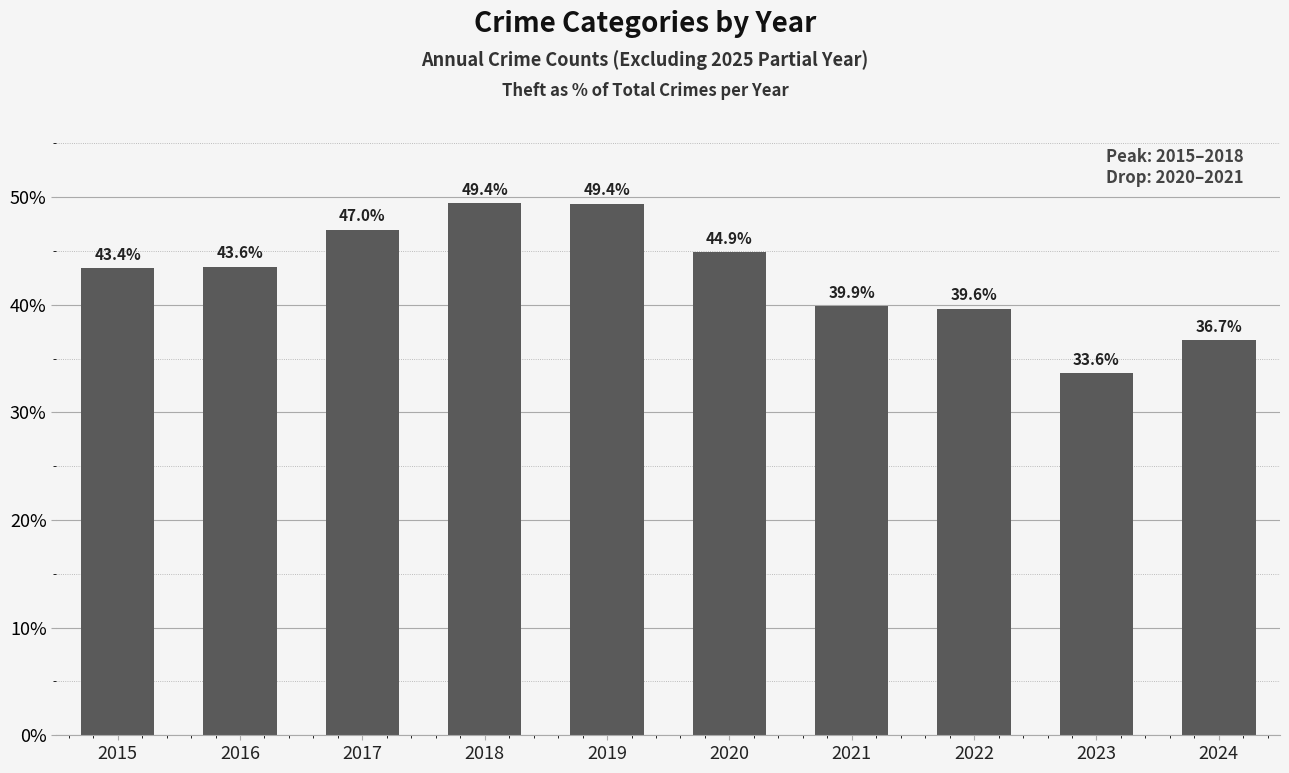

Reading left to right, transcribe all the data shown in this chart.

43.4	43.6	47.0	49.4	49.4	44.9	39.9	39.6	33.6	36.7